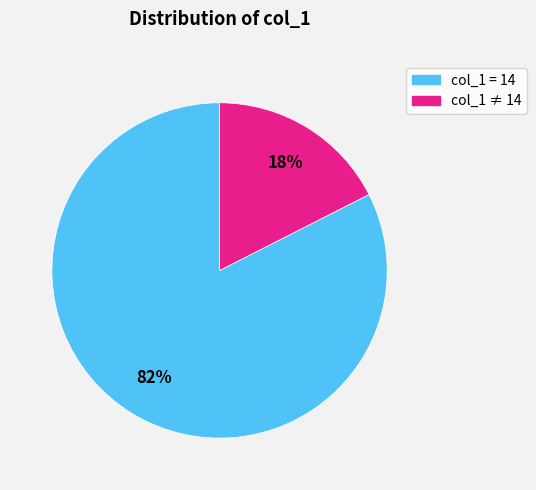

Is there any slice that represents more than half of the pie?

Yes